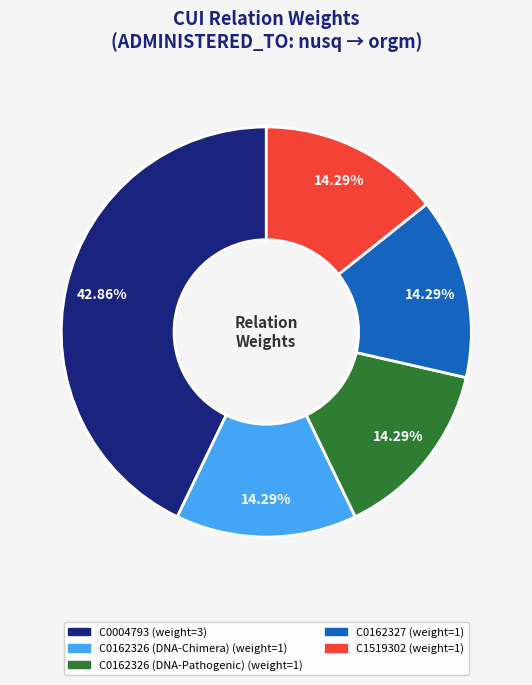

To the nearest percent, what is the combined percentage of C0162327 and C0162326 (DNA-Pathogenic)?

29%